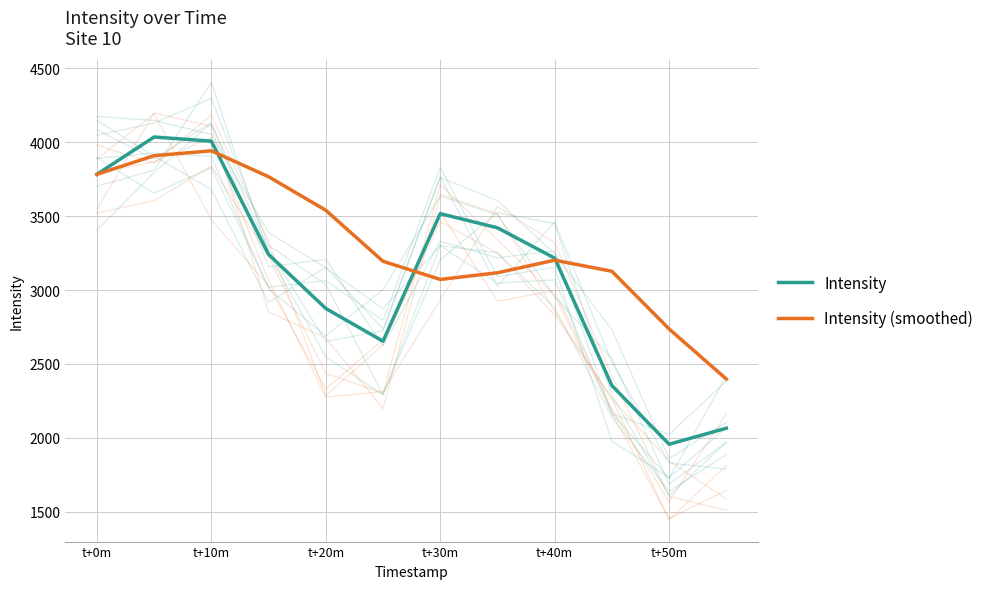

Is it true that Intensity (smoothed) equals 1859.7 at t+20m?

False